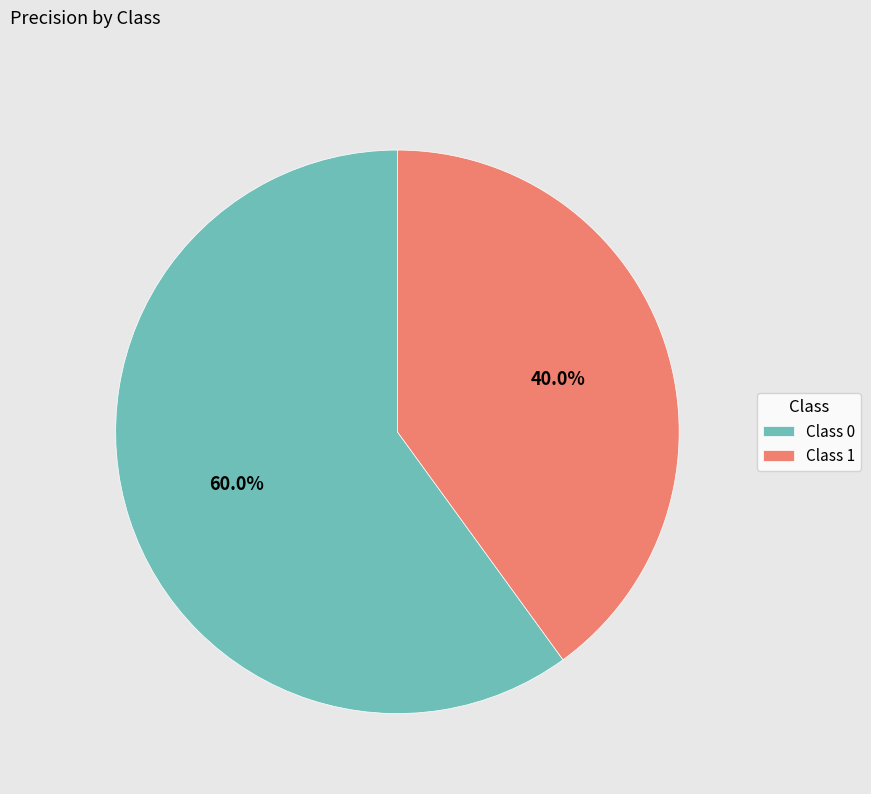

What is the majority slice?

Class 0